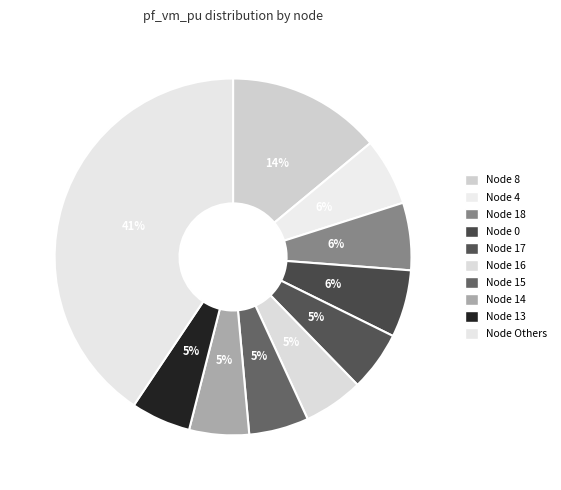

How many segments does this pie chart have?

10